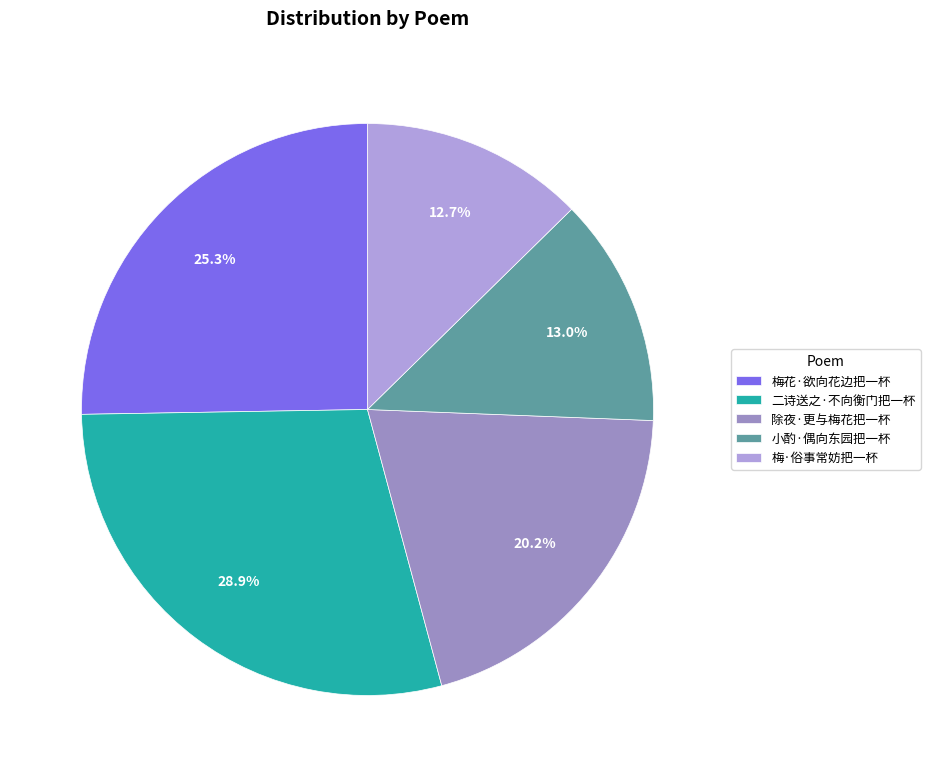

Does any single category account for the majority?

No